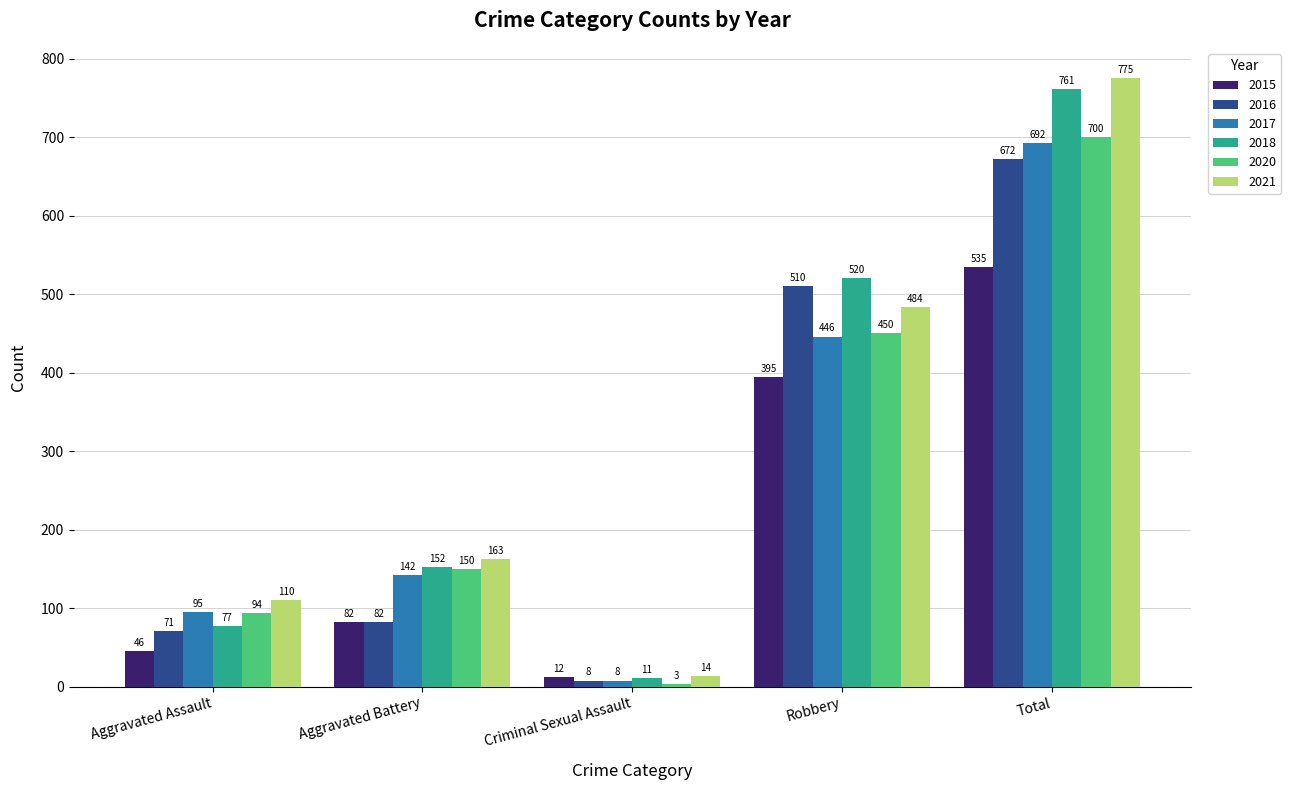

What is the label of the 5th bar from the right?

Aggravated Assault